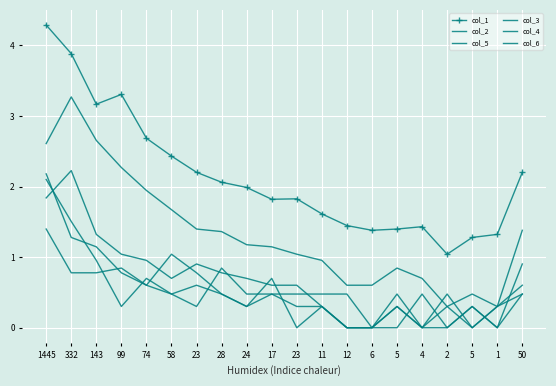

What is the label of the 18th point from the left?

5